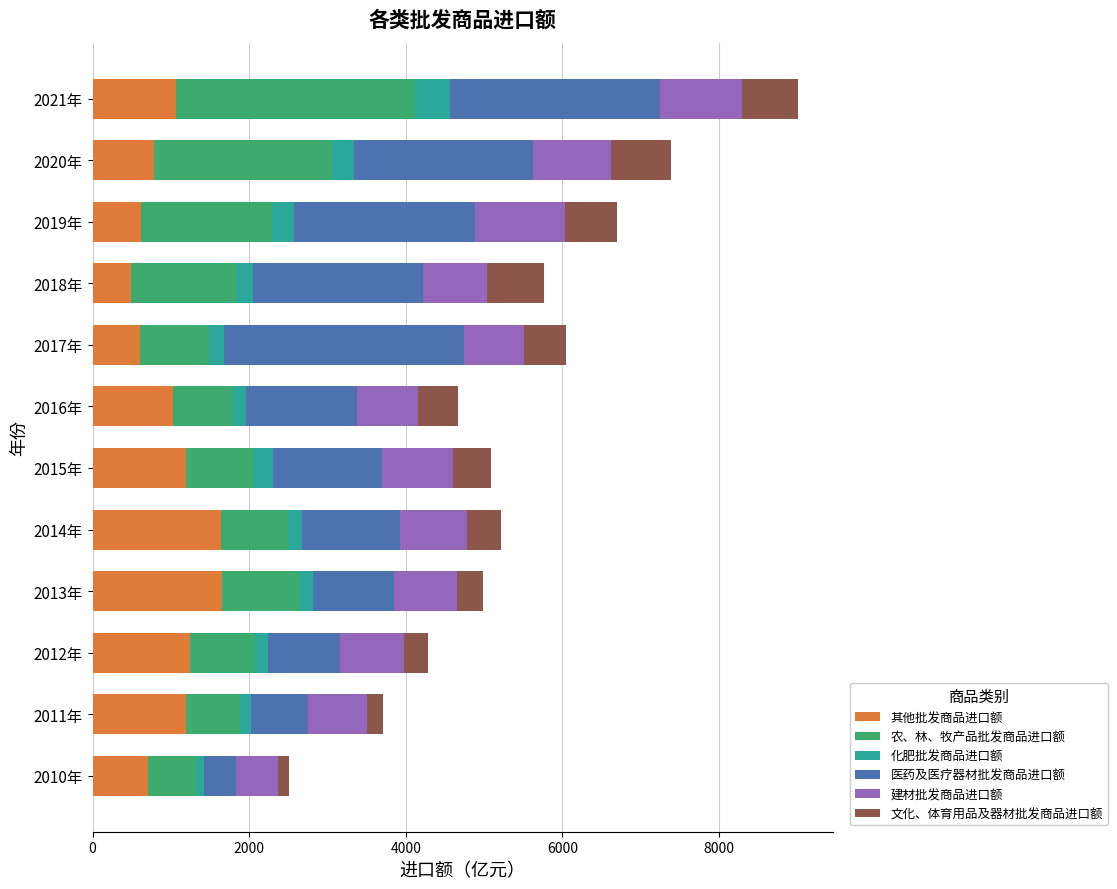

The 其他批发商品进口额 series shows 809.4 at 2011年. True or false?

False